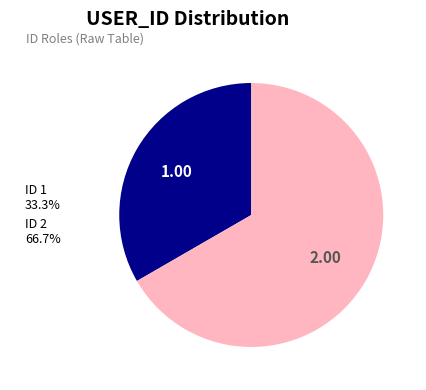

How many slices are in this pie chart?

2